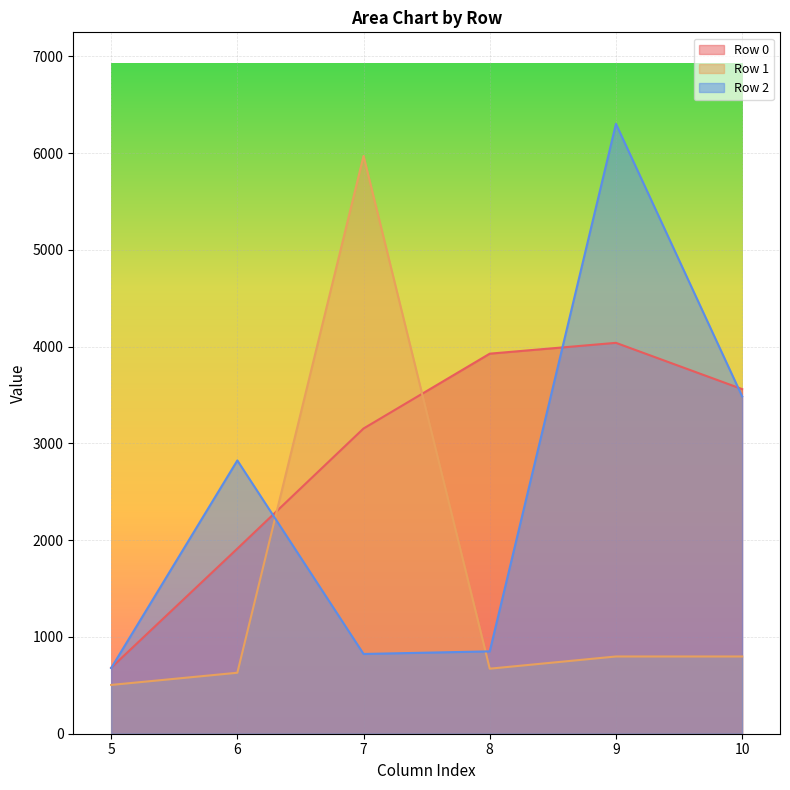

How many lines are shown in the chart?

3